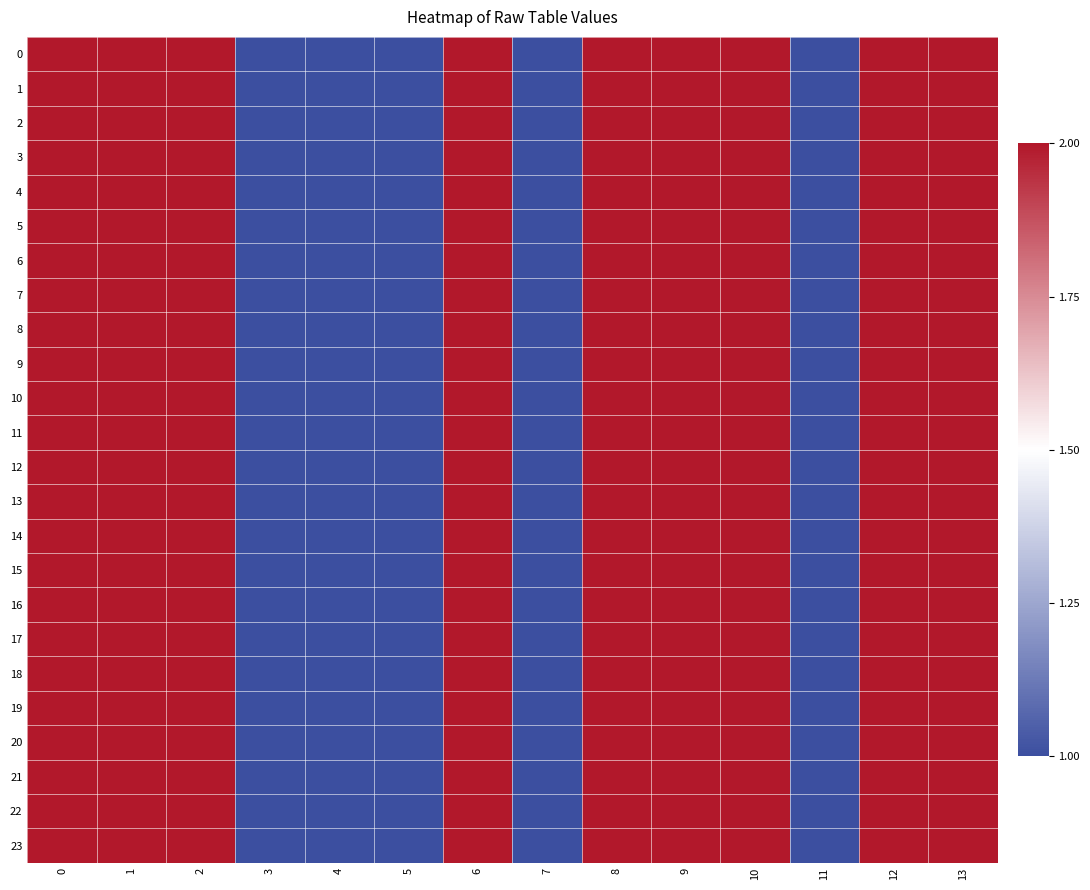

Reading left to right, extract all data points from this chart.

0: 0=1	1=1	2=1	3=0	4=0	5=0	6=1	7=0	8=1	9=1	10=1	11=0	12=1	13=1
1: 0=1	1=1	2=1	3=0	4=0	5=0	6=1	7=0	8=1	9=1	10=1	11=0	12=1	13=1
2: 0=1	1=1	2=1	3=0	4=0	5=0	6=1	7=0	8=1	9=1	10=1	11=0	12=1	13=1
3: 0=1	1=1	2=1	3=0	4=0	5=0	6=1	7=0	8=1	9=1	10=1	11=0	12=1	13=1
4: 0=1	1=1	2=1	3=0	4=0	5=0	6=1	7=0	8=1	9=1	10=1	11=0	12=1	13=1
5: 0=1	1=1	2=1	3=0	4=0	5=0	6=1	7=0	8=1	9=1	10=1	11=0	12=1	13=1
6: 0=1	1=1	2=1	3=0	4=0	5=0	6=1	7=0	8=1	9=1	10=1	11=0	12=1	13=1
7: 0=1	1=1	2=1	3=0	4=0	5=0	6=1	7=0	8=1	9=1	10=1	11=0	12=1	13=1
8: 0=1	1=1	2=1	3=0	4=0	5=0	6=1	7=0	8=1	9=1	10=1	11=0	12=1	13=1
9: 0=1	1=1	2=1	3=0	4=0	5=0	6=1	7=0	8=1	9=1	10=1	11=0	12=1	13=1
10: 0=1	1=1	2=1	3=0	4=0	5=0	6=1	7=0	8=1	9=1	10=1	11=0	12=1	13=1
11: 0=1	1=1	2=1	3=0	4=0	5=0	6=1	7=0	8=1	9=1	10=1	11=0	12=1	13=1
12: 0=1	1=1	2=1	3=0	4=0	5=0	6=1	7=0	8=1	9=1	10=1	11=0	12=1	13=1
13: 0=1	1=1	2=1	3=0	4=0	5=0	6=1	7=0	8=1	9=1	10=1	11=0	12=1	13=1
14: 0=1	1=1	2=1	3=0	4=0	5=0	6=1	7=0	8=1	9=1	10=1	11=0	12=1	13=1
15: 0=1	1=1	2=1	3=0	4=0	5=0	6=1	7=0	8=1	9=1	10=1	11=0	12=1	13=1
16: 0=1	1=1	2=1	3=0	4=0	5=0	6=1	7=0	8=1	9=1	10=1	11=0	12=1	13=1
17: 0=1	1=1	2=1	3=0	4=0	5=0	6=1	7=0	8=1	9=1	10=1	11=0	12=1	13=1
18: 0=1	1=1	2=1	3=0	4=0	5=0	6=1	7=0	8=1	9=1	10=1	11=0	12=1	13=1
19: 0=1	1=1	2=1	3=0	4=0	5=0	6=1	7=0	8=1	9=1	10=1	11=0	12=1	13=1
20: 0=1	1=1	2=1	3=0	4=0	5=0	6=1	7=0	8=1	9=1	10=1	11=0	12=1	13=1
21: 0=1	1=1	2=1	3=0	4=0	5=0	6=1	7=0	8=1	9=1	10=1	11=0	12=1	13=1
22: 0=1	1=1	2=1	3=0	4=0	5=0	6=1	7=0	8=1	9=1	10=1	11=0	12=1	13=1
23: 0=1	1=1	2=1	3=0	4=0	5=0	6=1	7=0	8=1	9=1	10=1	11=0	12=1	13=1